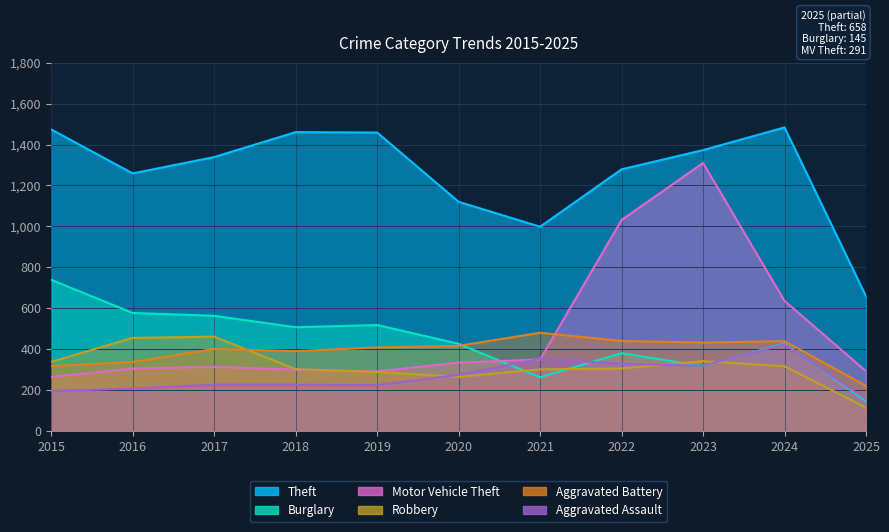

Which series ends up on top after the final intersection of Aggravated Battery and Motor Vehicle Theft?

Motor Vehicle Theft